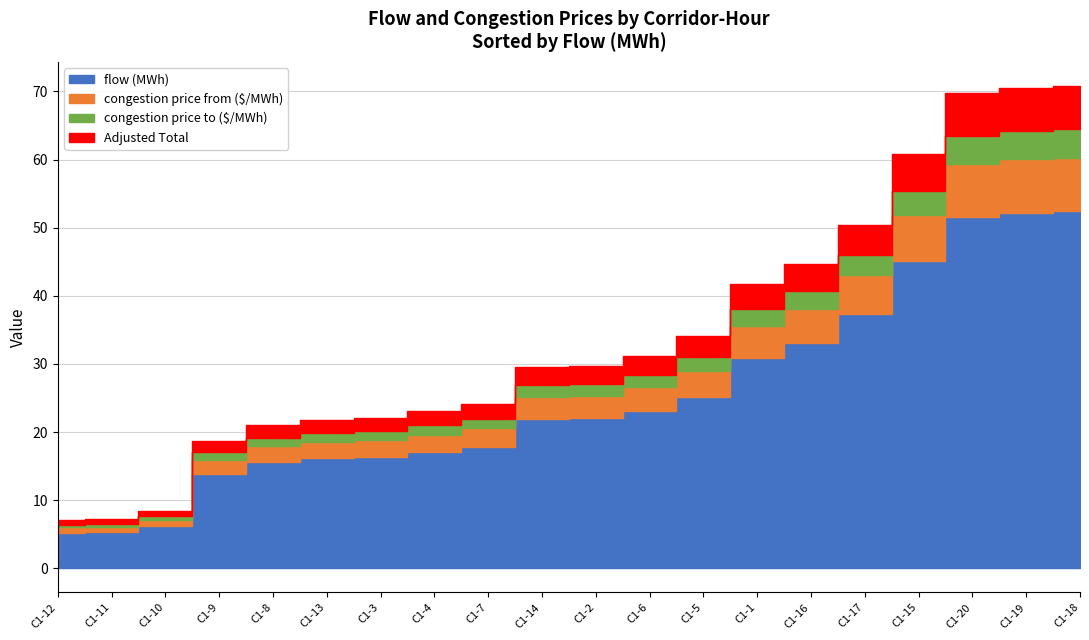

True or false: flow (MWh) has a value of 18.2 at C1-9.

False